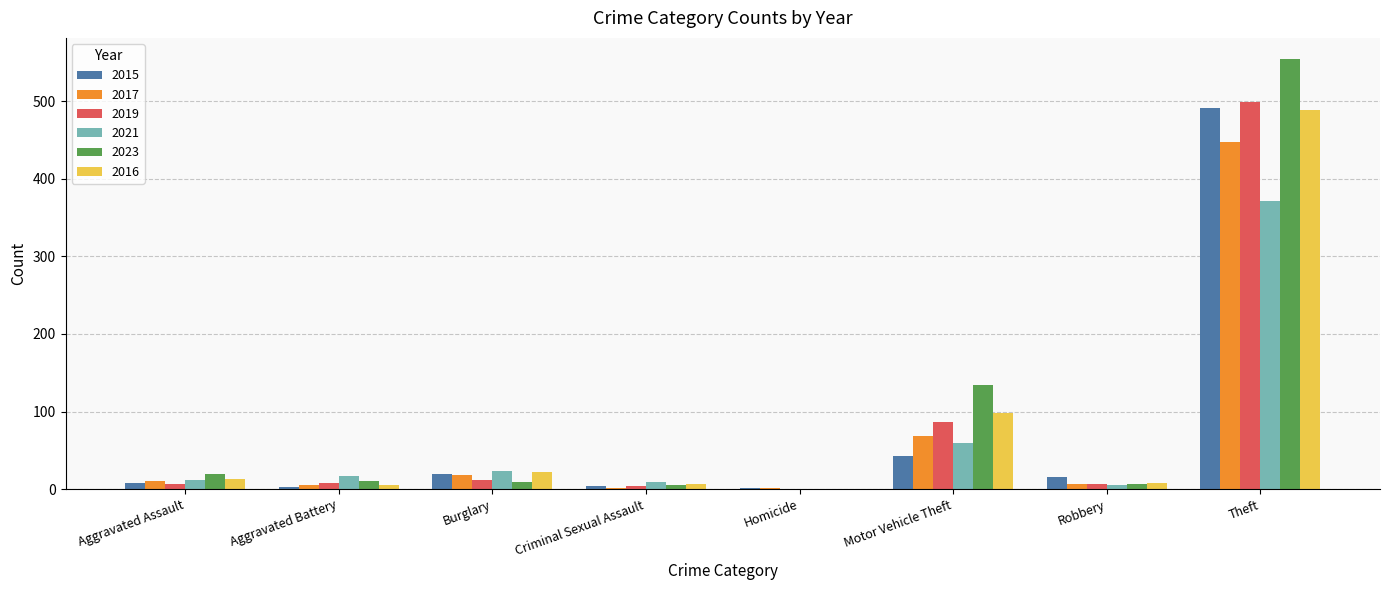

What value does the 2017 series have at Aggravated Battery, to the nearest 5?

5